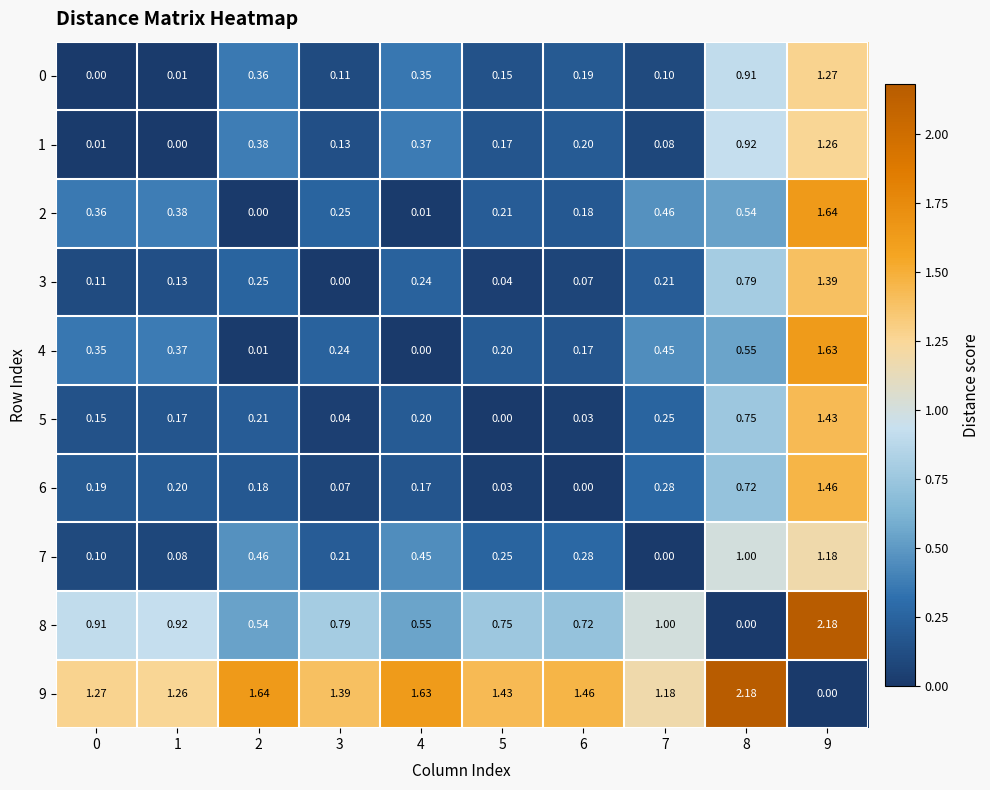

Is the value of 9 at 1 greater than the value of 4 at 9?

No